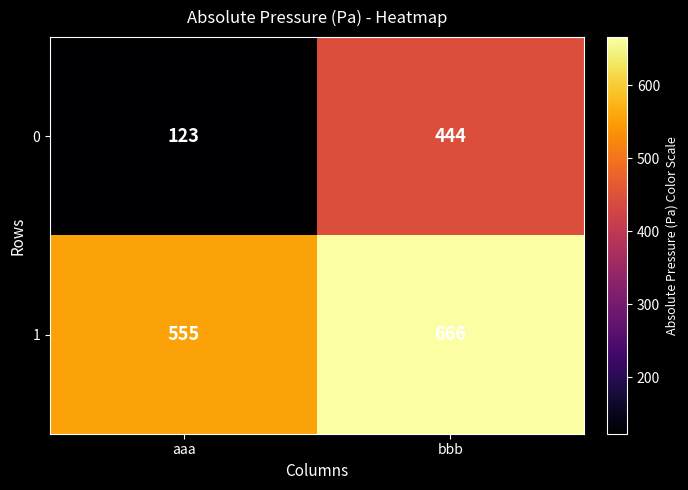

Reading left to right, what are all the values shown in this chart?

0: aaa=123	bbb=444
1: aaa=555	bbb=666